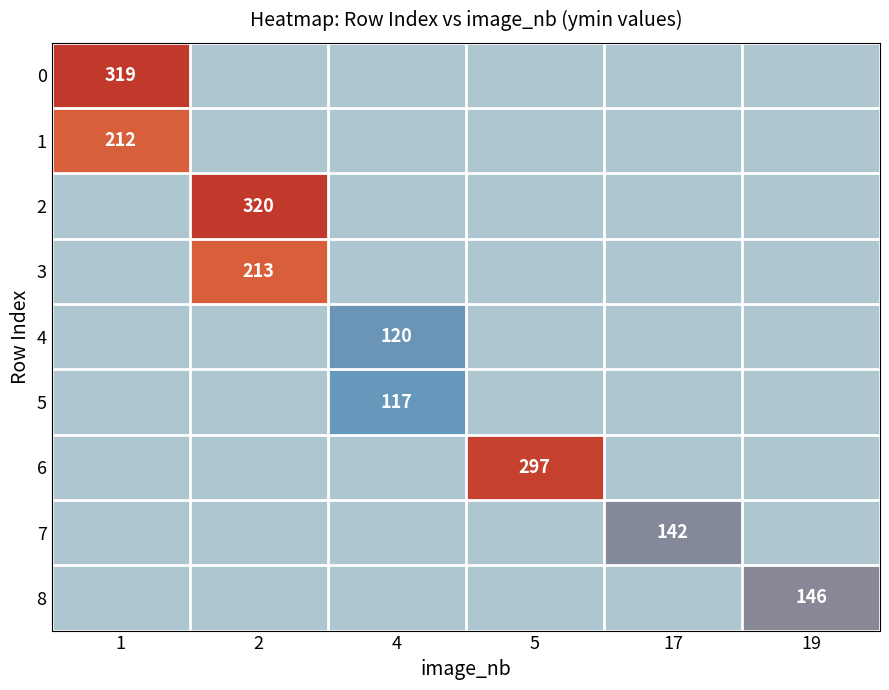

Is it true that 6 equals 387 at 5?

False